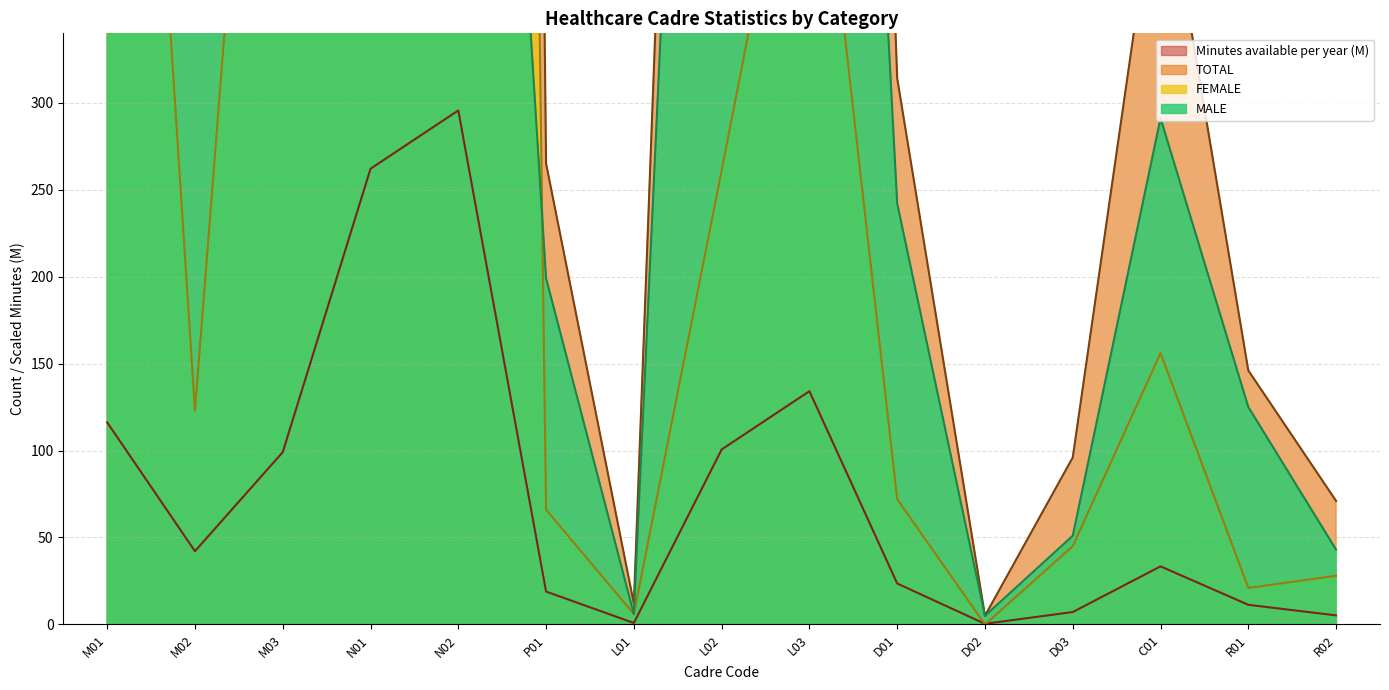

Reading right to left, list all the values displayed in this chart.

MALE: R02=43.0	R01=125.0	C01=291.0	D03=51.0	D02=5.0	D01=242.0	L03=1198.0	L02=1098.0	L01=6.0	P01=199.0	N02=1003.0	N01=4086.0	M03=1167.0	M02=686.0	M01=2795.0
FEMALE: R02=28.0	R01=21.0	C01=156.0	D03=45.0	D02=0.0	D01=72.0	L03=519.0	L02=261.0	L01=6.0	P01=66.0	N02=3835.0	N01=9262.0	M03=768.0	M02=123.0	M01=903.0
TOTAL: R02=71.0	R01=146.0	C01=447.0	D03=96.0	D02=5.0	D01=314.0	L03=1717.0	L02=1359.0	L01=12.0	P01=265.0	N02=4838.0	N01=13348.0	M03=1935.0	M02=809.0	M01=3698.0
Minutes available per year (M): R02=5.2	R01=11.3	C01=33.4	D03=7.1	D02=0.4	D01=23.6	L03=134.1	L02=100.6	L01=0.9	P01=18.9	N02=295.5	N01=262.0	M03=99.0	M02=42.1	M01=116.2